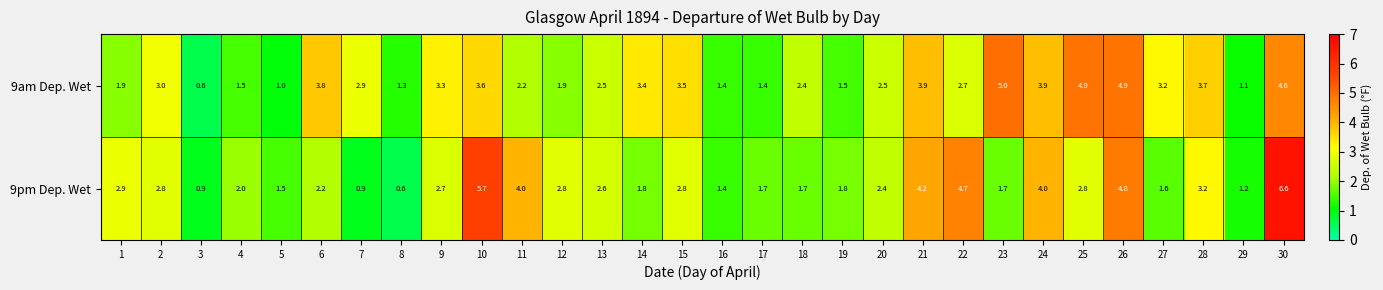

Rank the series by their average value, from highest to lowest.

9am Dep. Wet, 9pm Dep. Wet